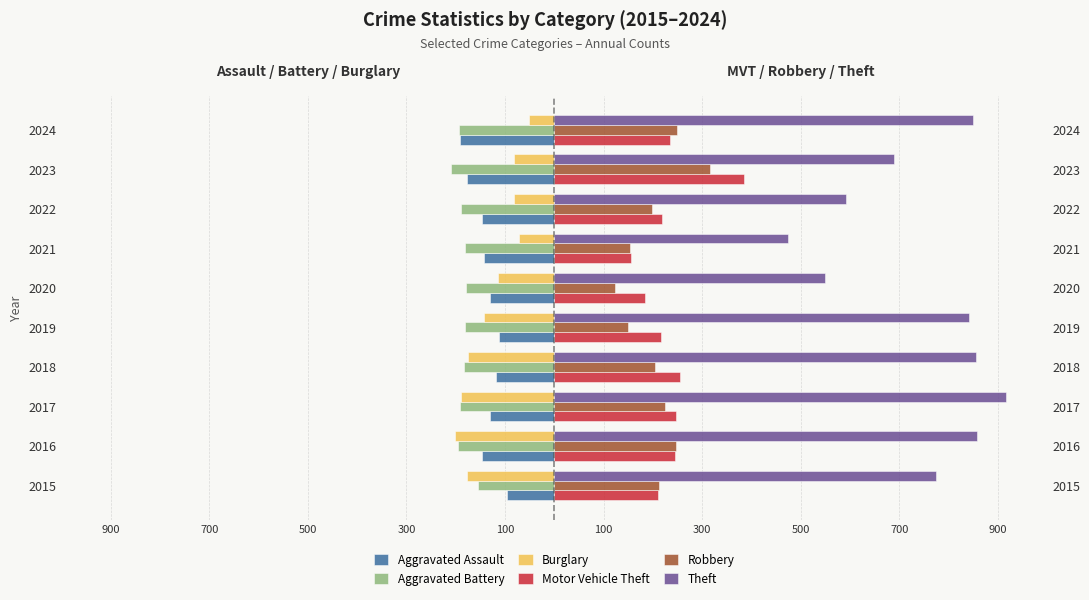

True or false: Theft has a value of 923 at 2022.

False